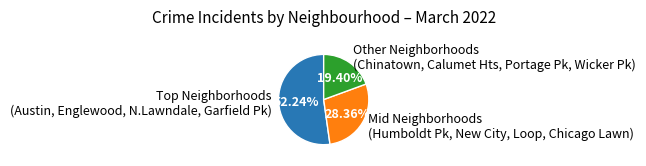

Rank the categories by value from highest to lowest.

Top Neighborhoods (Austin, Englewood, N.Lawndale, Garfield Pk), Mid Neighborhoods (Humboldt Pk, New City, Loop, Chicago Lawn), Other Neighborhoods (Chinatown, Calumet Hts, Portage Pk, Wicker Pk)